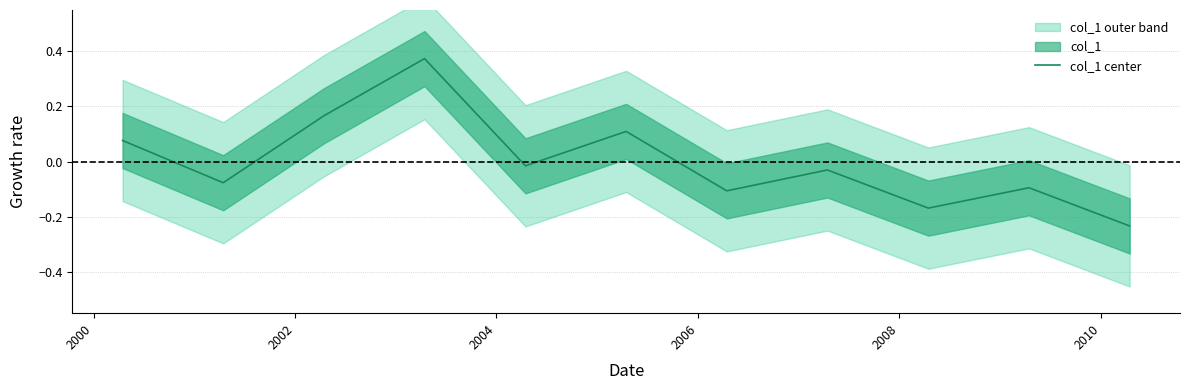

At which category does the data reach its first local peak?

2004